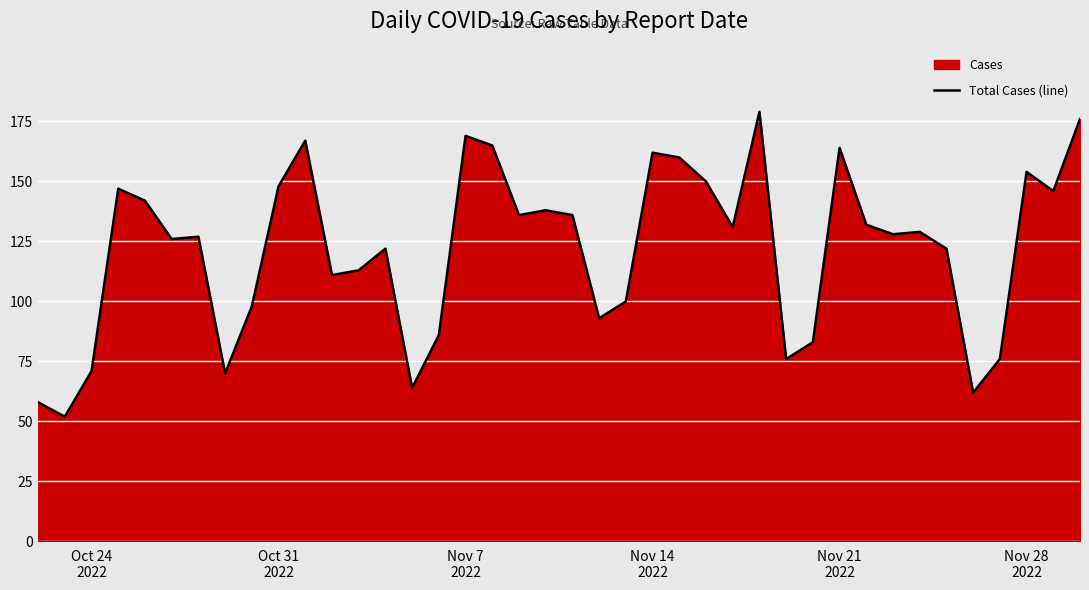

What is the greatest value displayed?

179